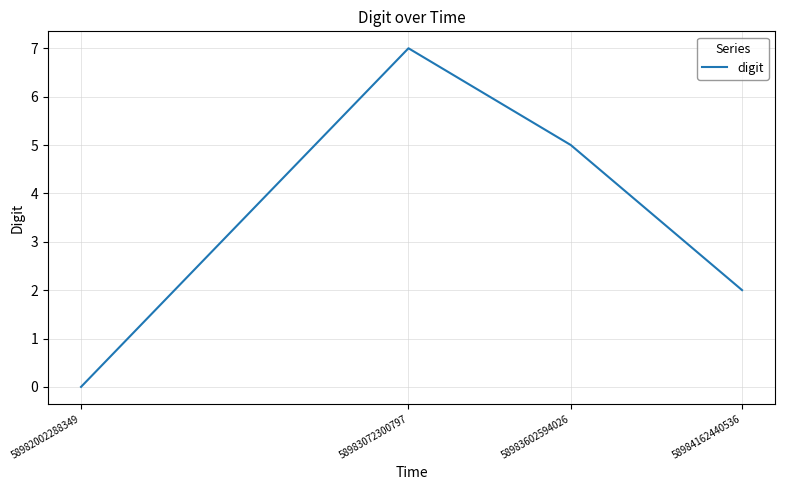

How many values are above zero?

3